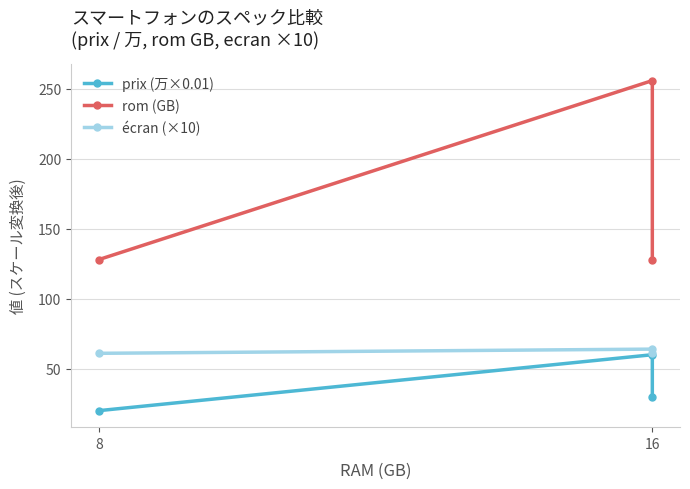

What are all the series names shown in the legend?

prix (万×0.01), rom (GB), écran (×10)